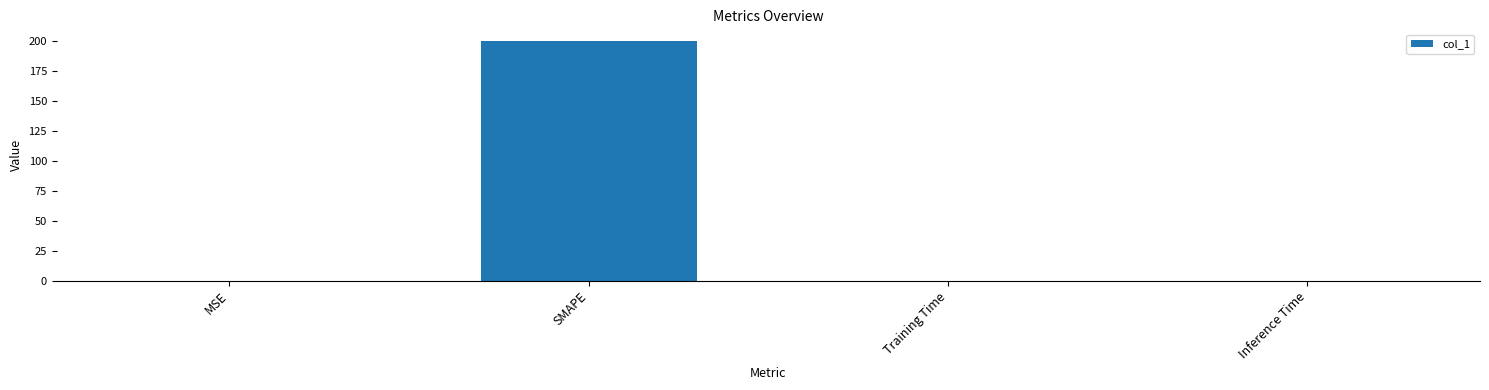

Are the bars grouped side by side (vs. stacked)?

No